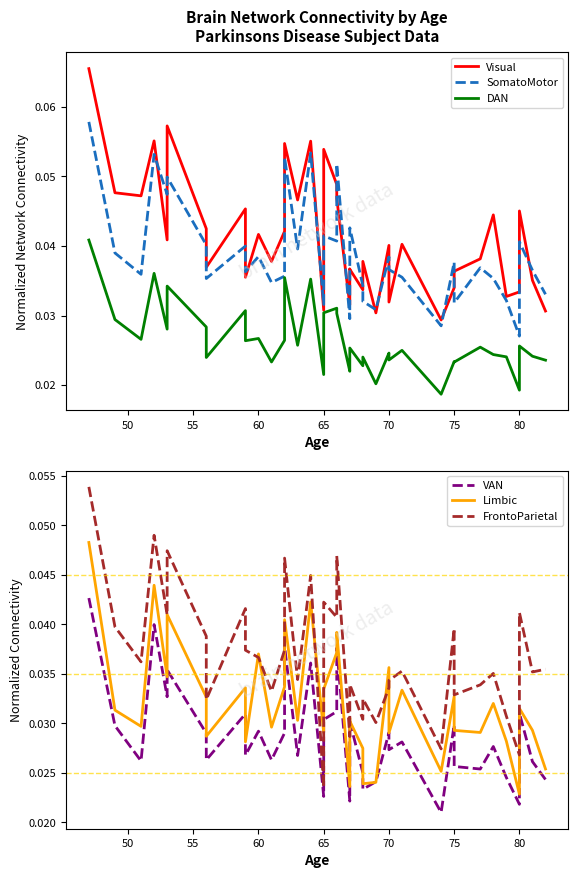

What is the sum of all Limbic values?

1.2